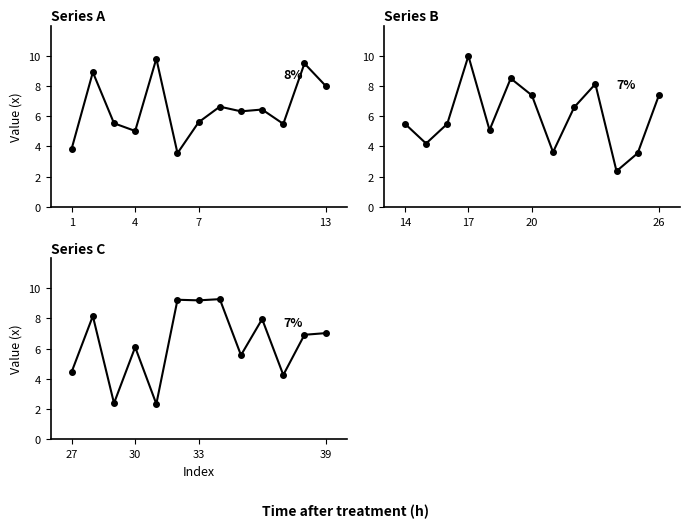

True or false: Series B has more than 0 interior local peaks.

True